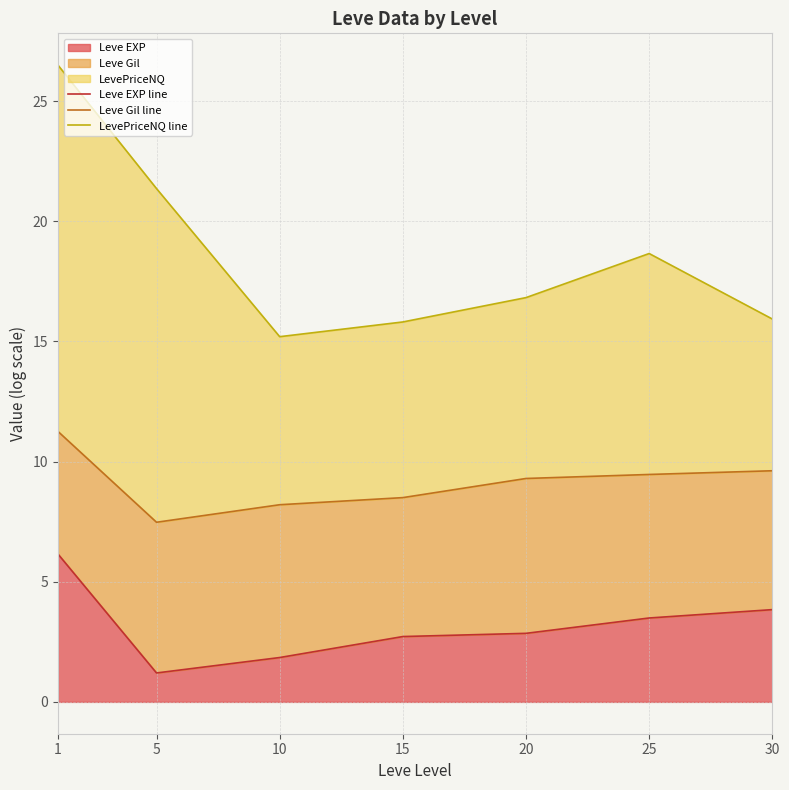

Rank the series at 15 from highest to lowest value.

LevePriceNQ line, Leve Gil line, Leve EXP line